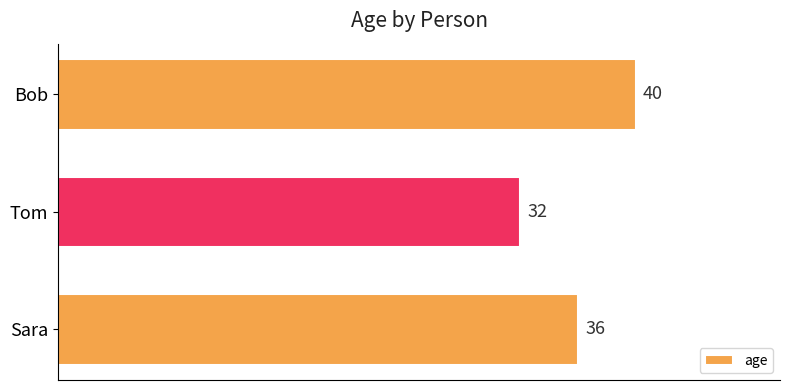

Rank the categories by value from highest to lowest.

Bob, Sara, Tom